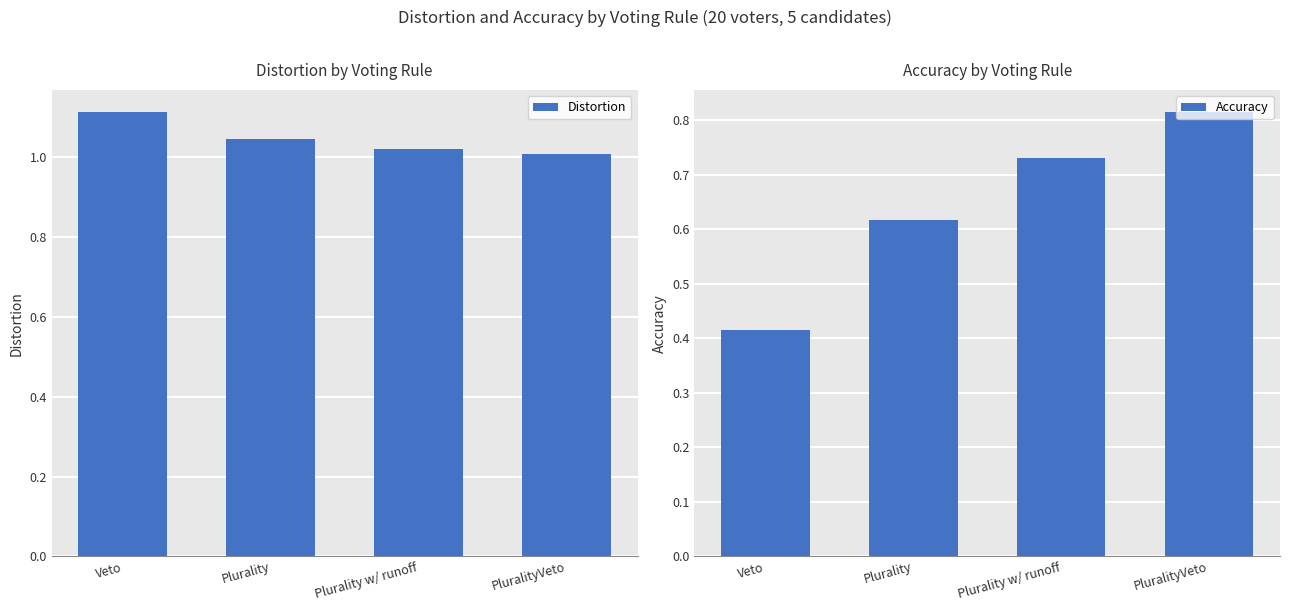

Which series has the largest range (max minus min)?

Accuracy